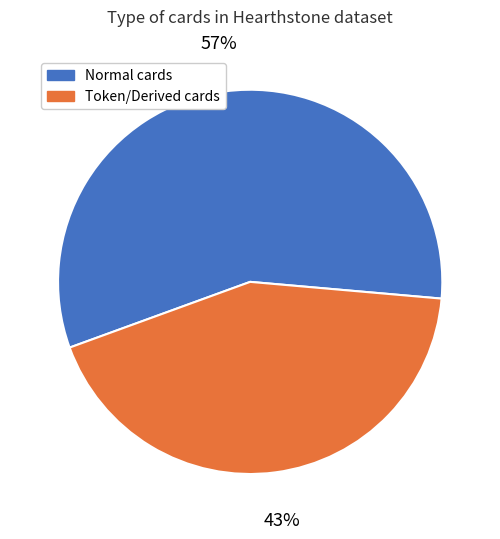

How many segments does this pie chart have?

2